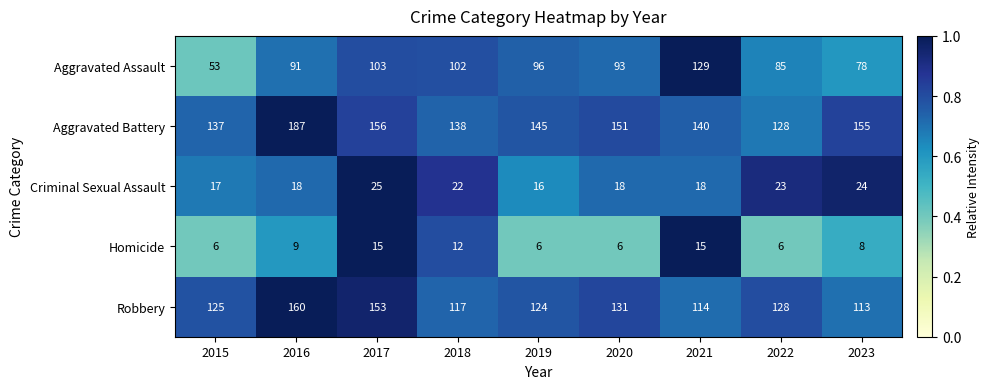

Is it true that Aggravated Assault equals 159 at 2019?

False